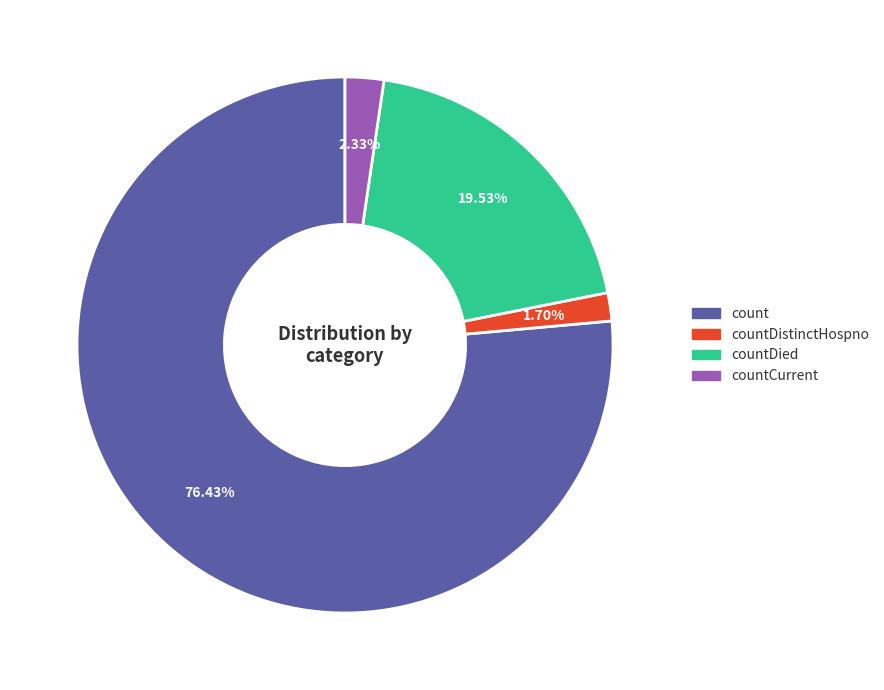

Rank the categories by value from lowest to highest.

countDistinctHospno, countCurrent, countDied, count